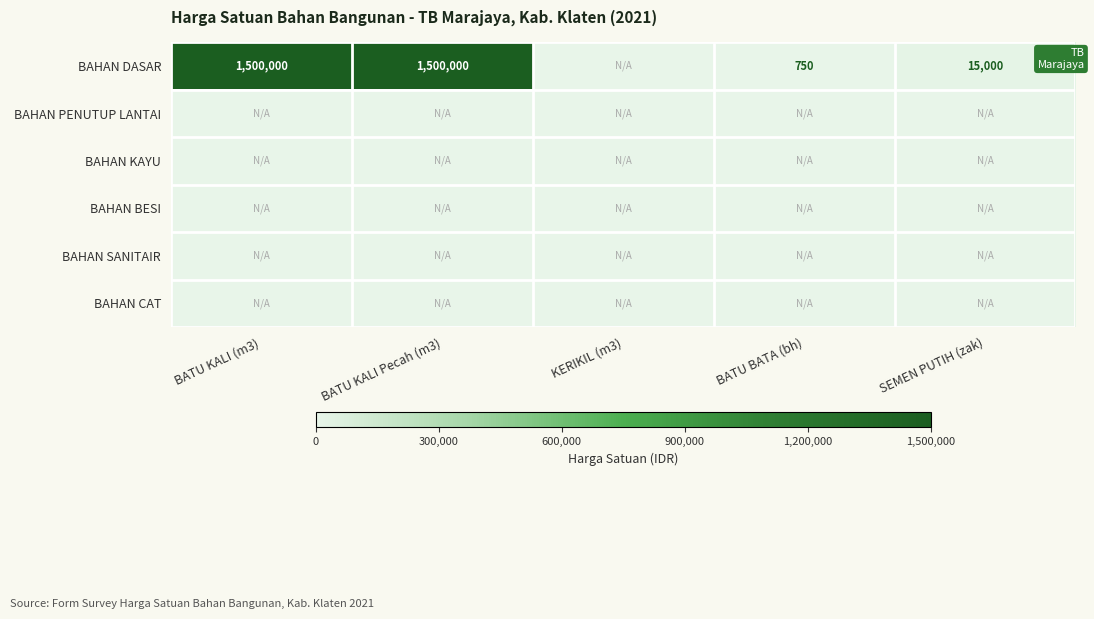

The BAHAN DASAR series shows 1500000 at BATU KALI Pecah (m3). True or false?

True